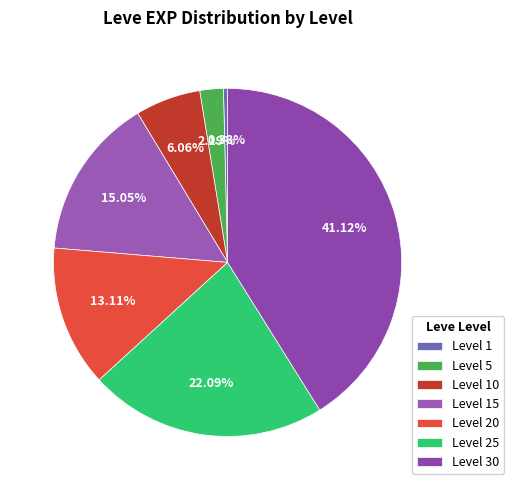

How many segments does this pie chart have?

7